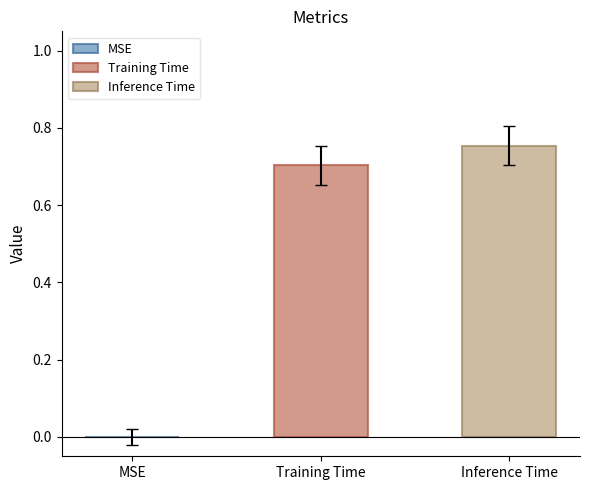

What is the minimum value for Training Time?

0.7